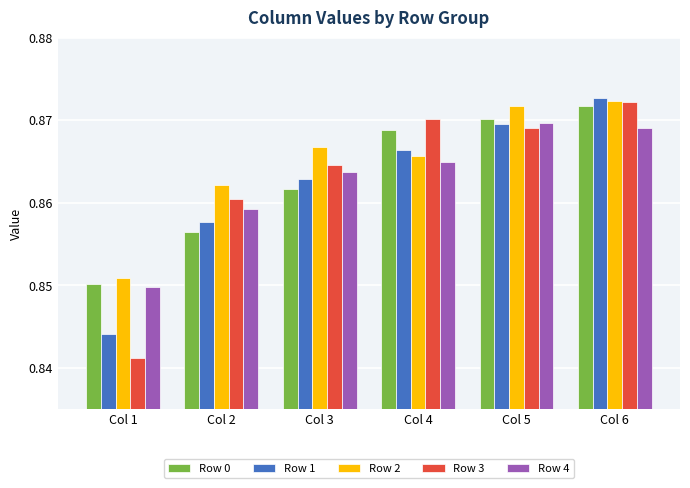

What are all the series names shown in the legend?

Row 0, Row 1, Row 2, Row 3, Row 4